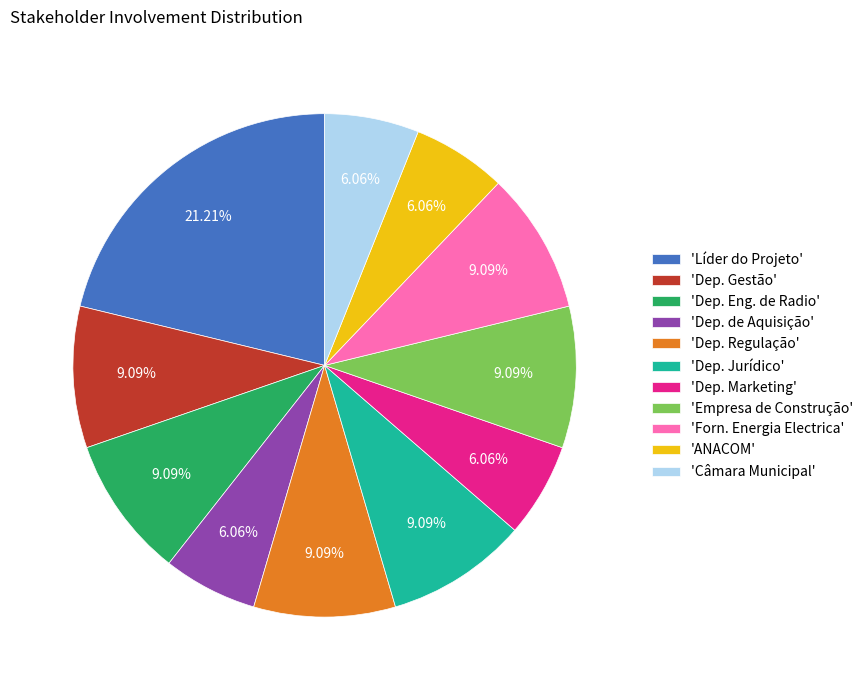

Which slice is the largest?

'Líder do Projeto'